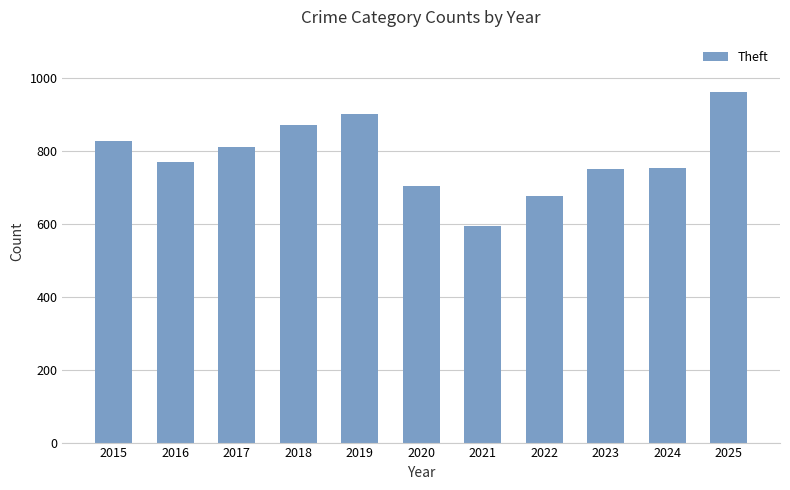

How many values are below 769?

5